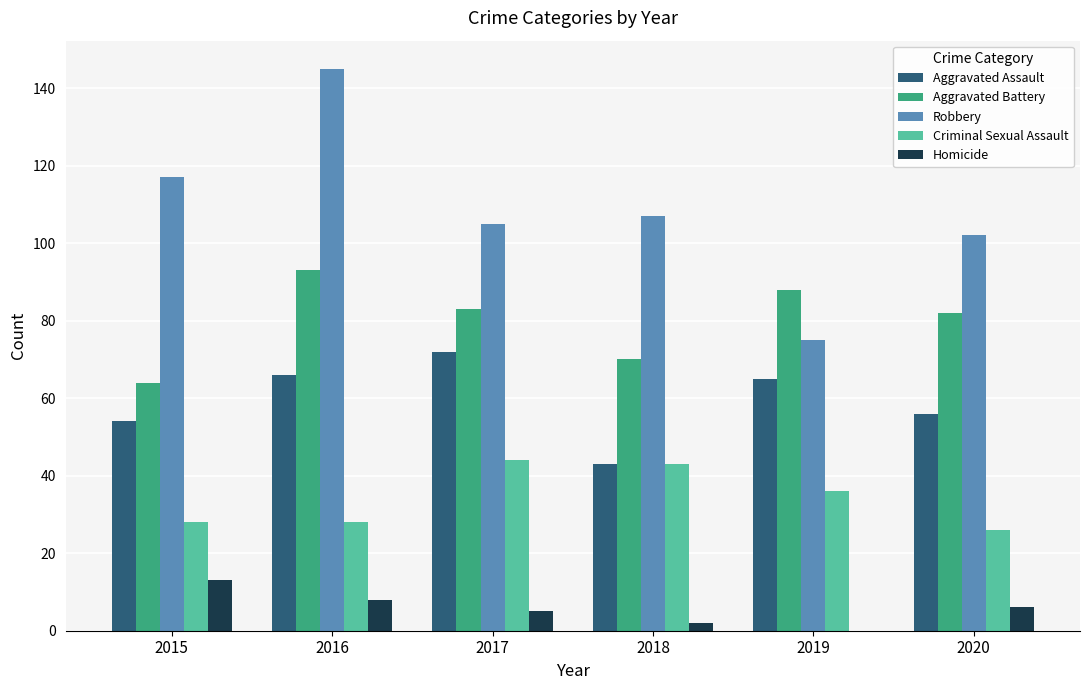

What is the sum of the Criminal Sexual Assault values at 2016 and 2017?

72